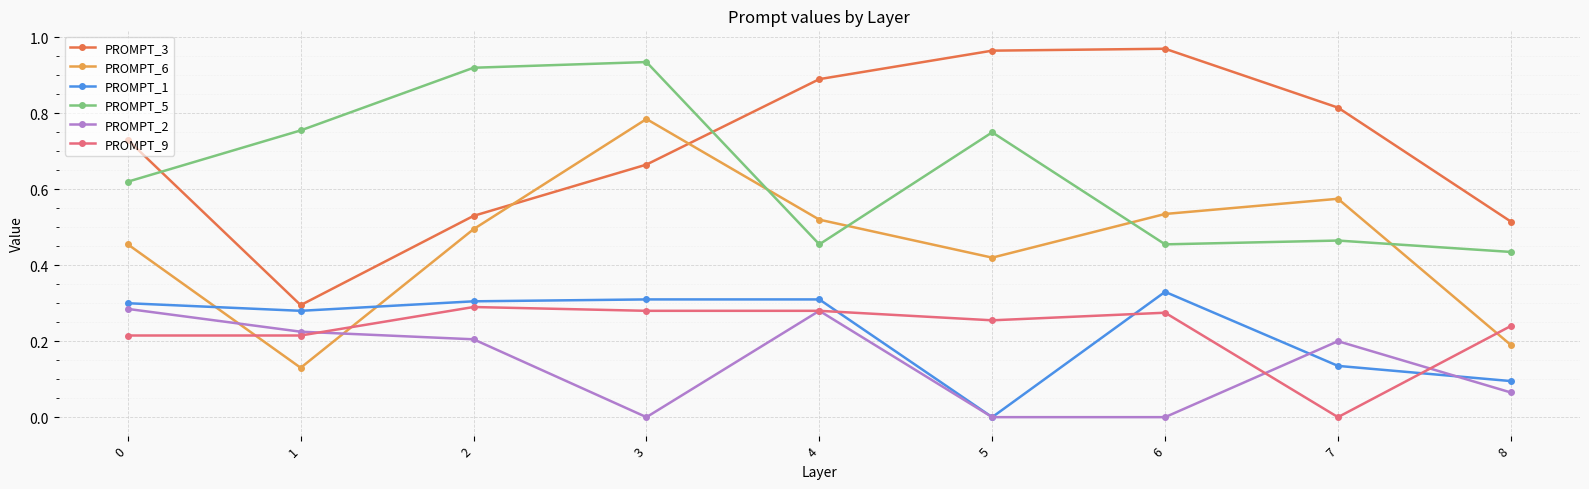

Where is the first local maximum for PROMPT_6?

3